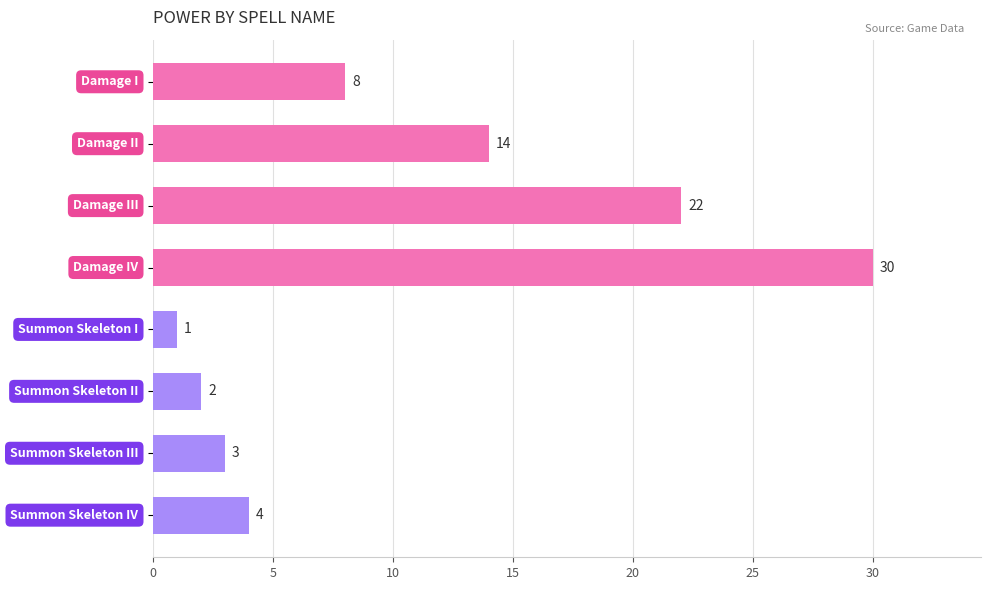

What is the value of the 4th bar from the top?

30